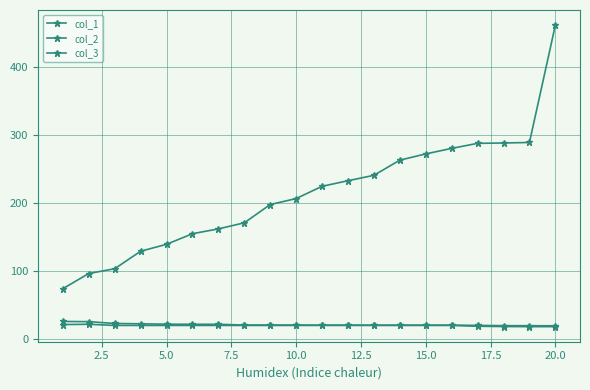

True or false: col_2 and col_1 intersect in this chart.

False